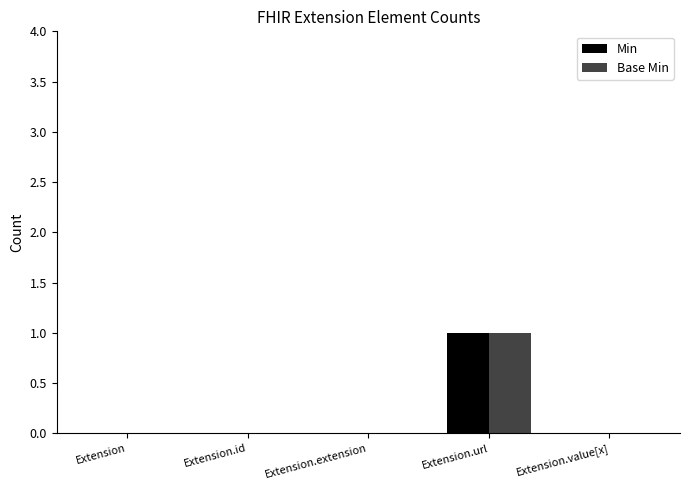

Are the bars horizontal?

No